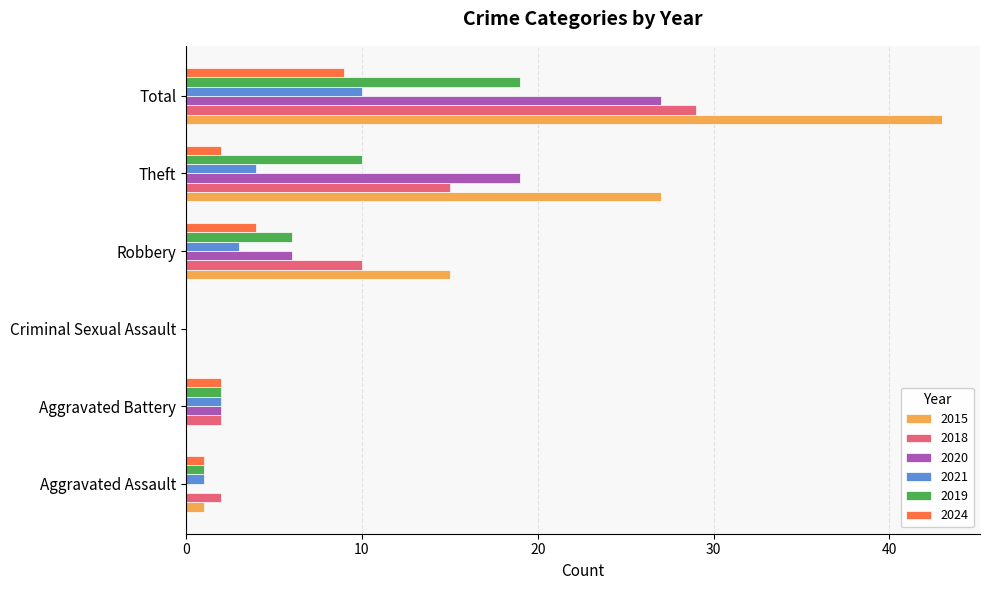

Between Aggravated Assault and Robbery, which series saw the biggest shift?

2015